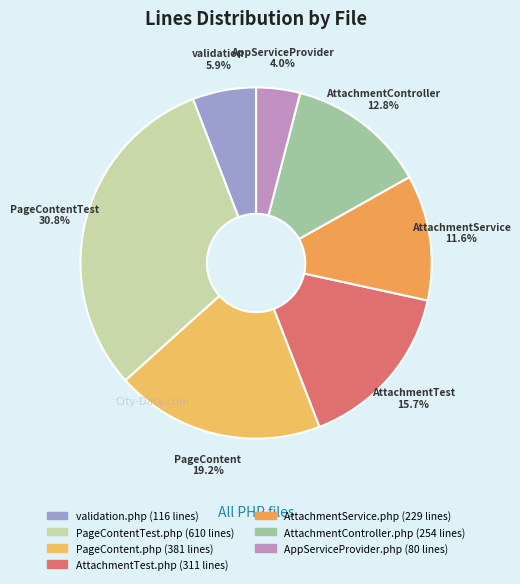

How many slices are in this pie chart?

7